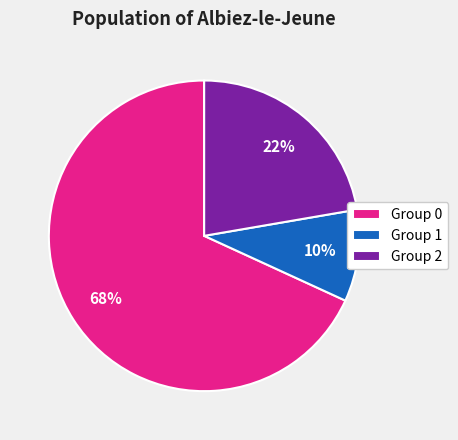

To the nearest percent, what portion does Group 1 represent?

10%